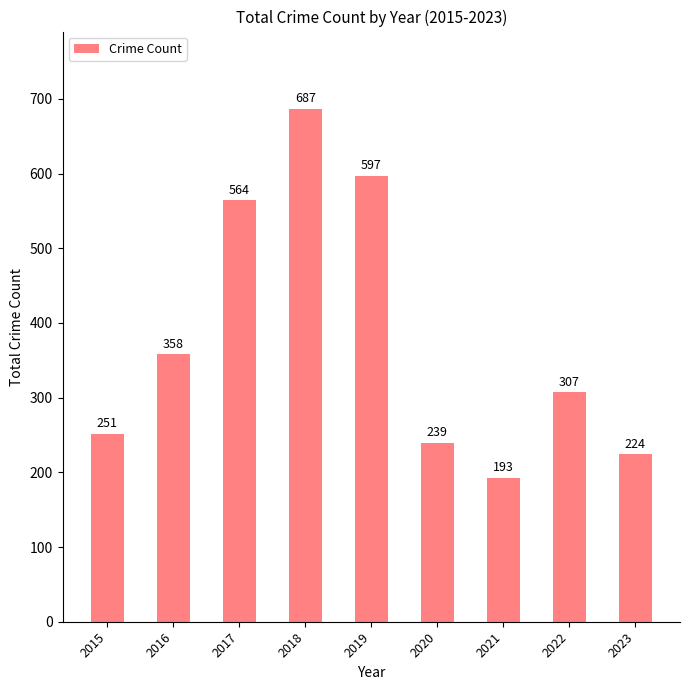

Rank the categories by value from highest to lowest.

2018, 2019, 2017, 2016, 2022, 2015, 2020, 2023, 2021